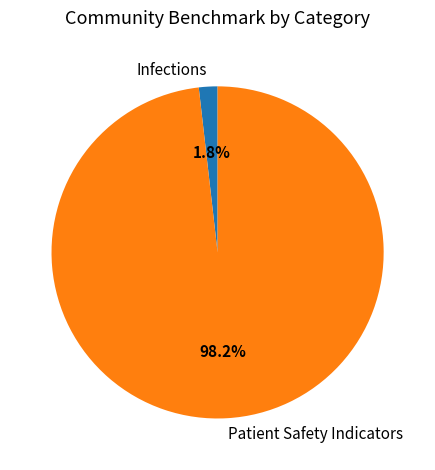

Is there any slice that represents more than half of the pie?

Yes